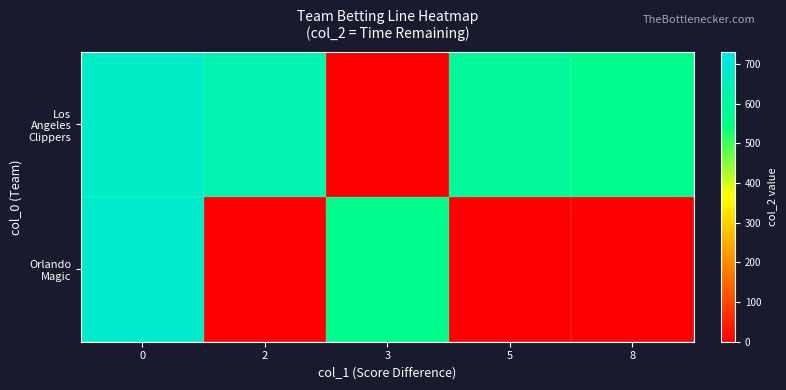

What is the total value across all series at 8?

571